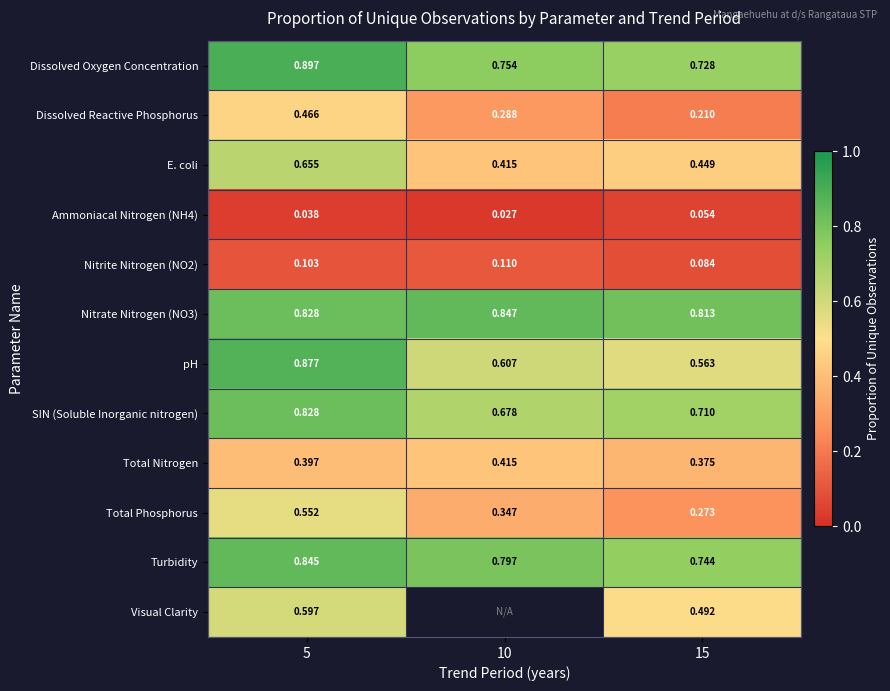

Between 5 and 15, which series saw the biggest shift?

pH